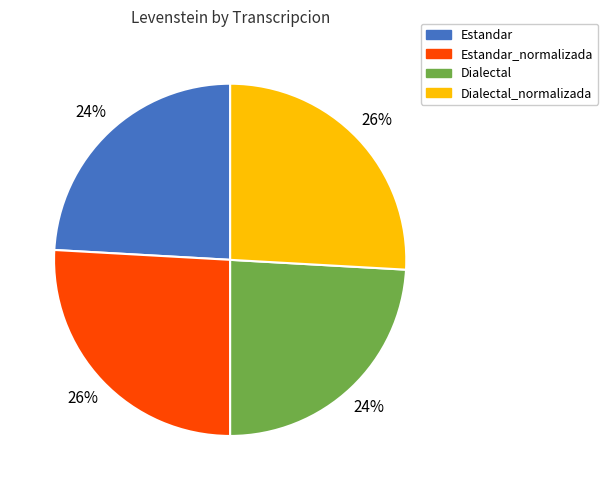

Is there a majority slice in this chart?

No